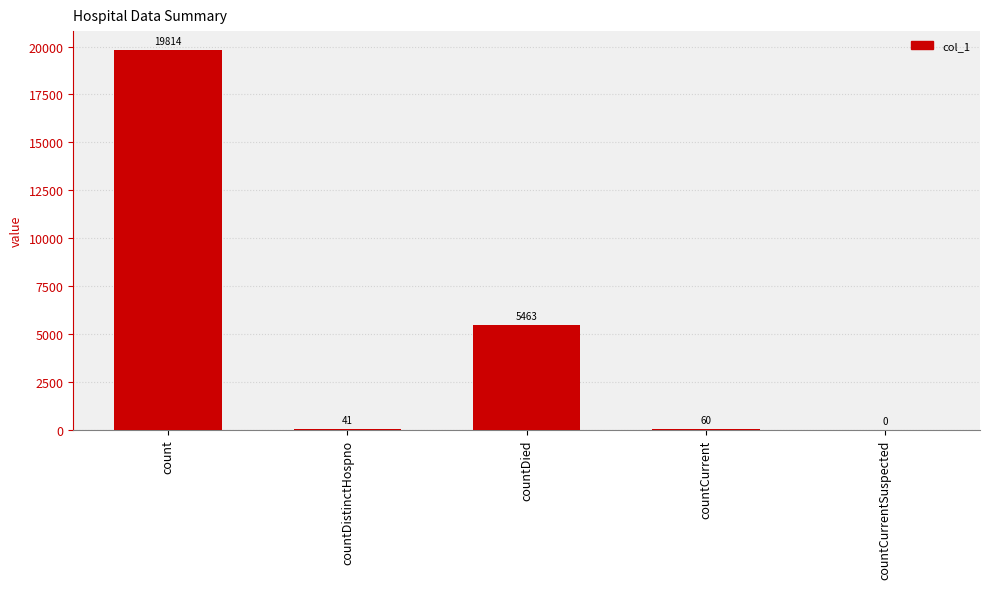

What is the sum of all values?

25378